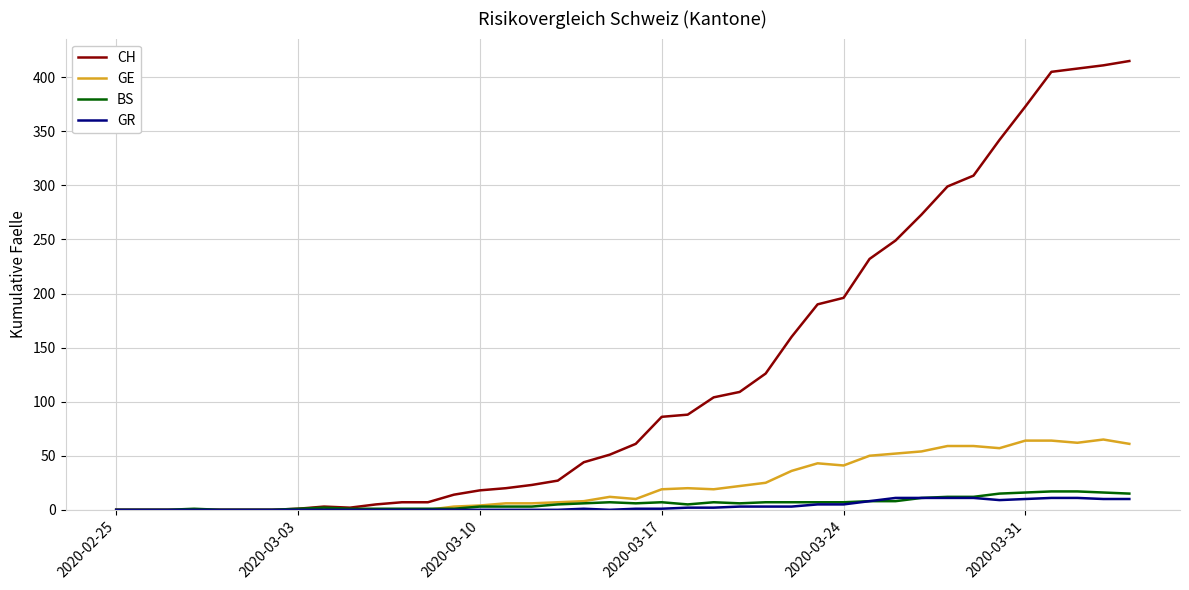

Which series has the largest range (max minus min)?

CH